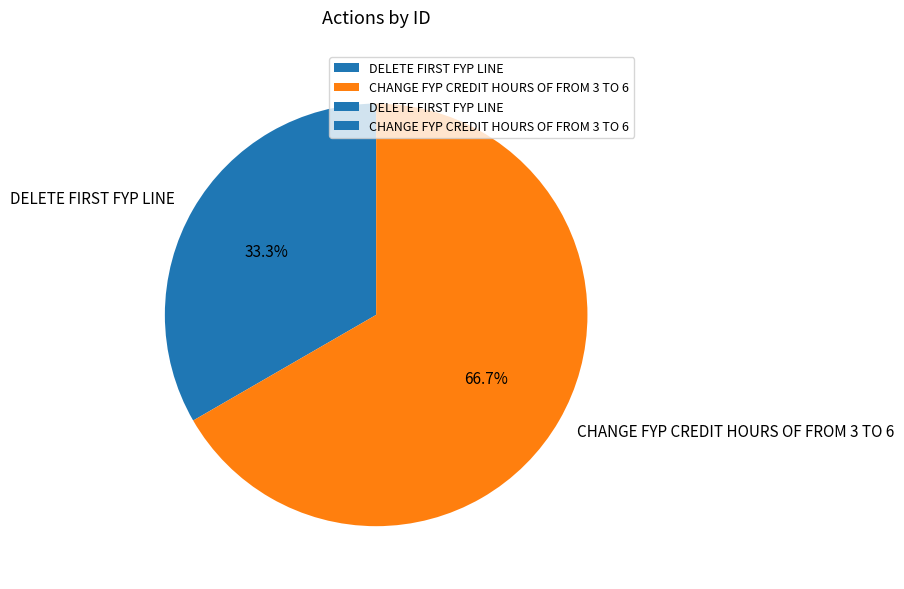

Count the number of slices in the pie.

2